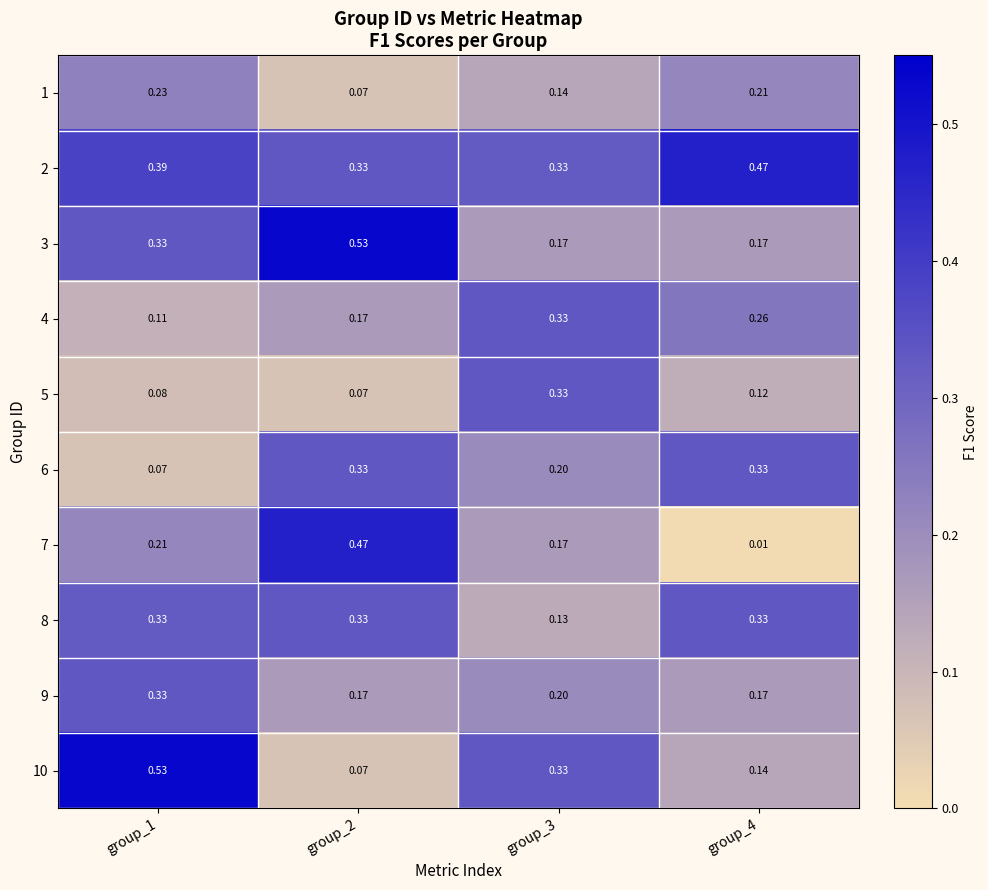

At which category is the sum across all series the highest?

group_1